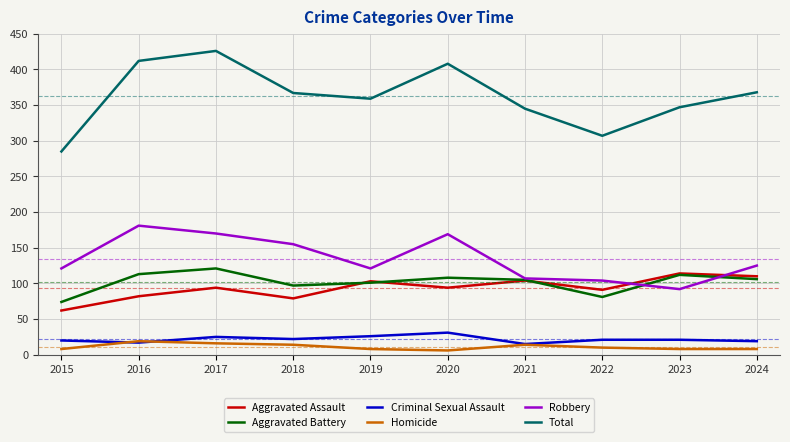

Which series has the largest range (max minus min)?

Total